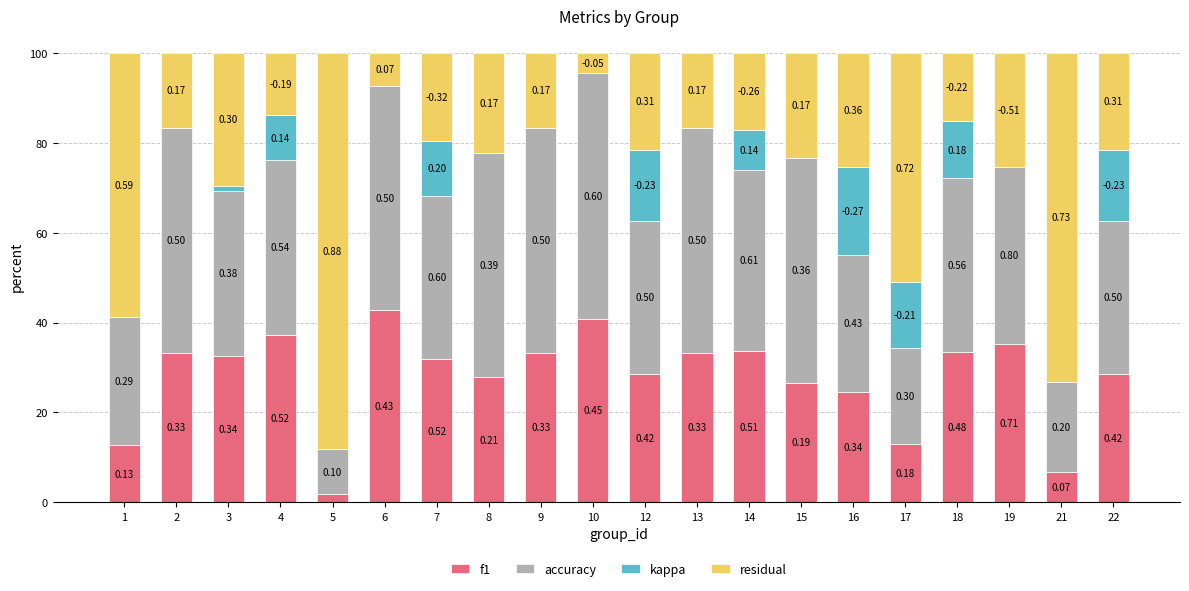

Are the bars grouped side by side (vs. stacked)?

No